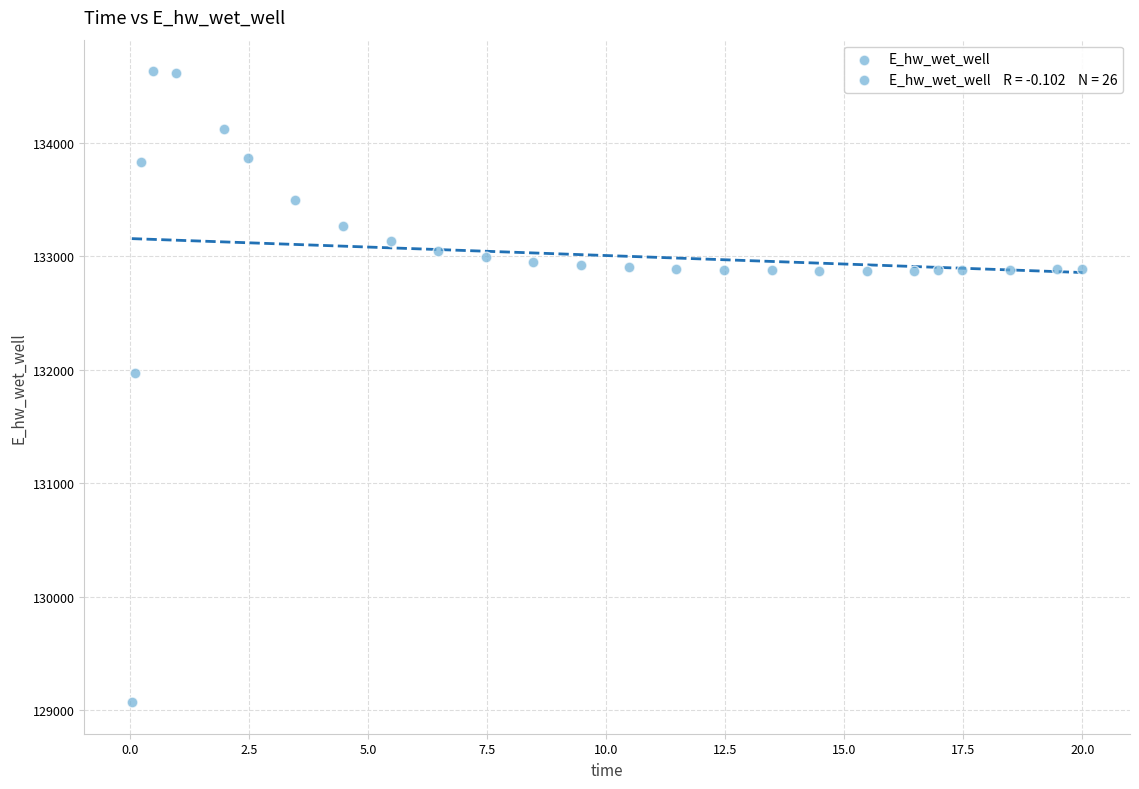

What Y value in the scatter plot is closest to 131849?

131970.2